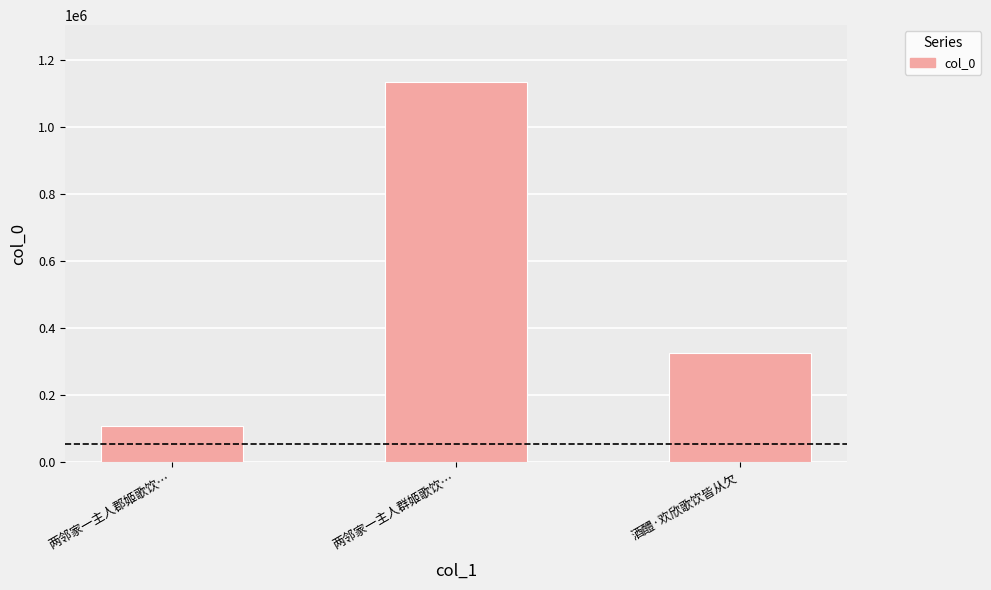

How many series are shown in this chart?

1